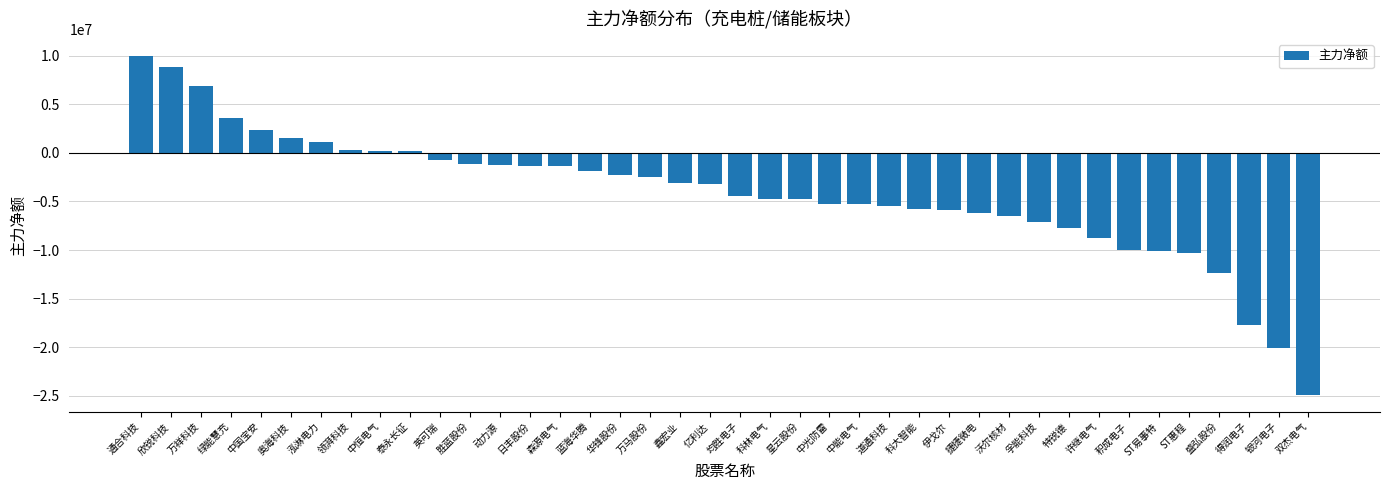

The value at 道通科技 is -5500300. True or false?

True